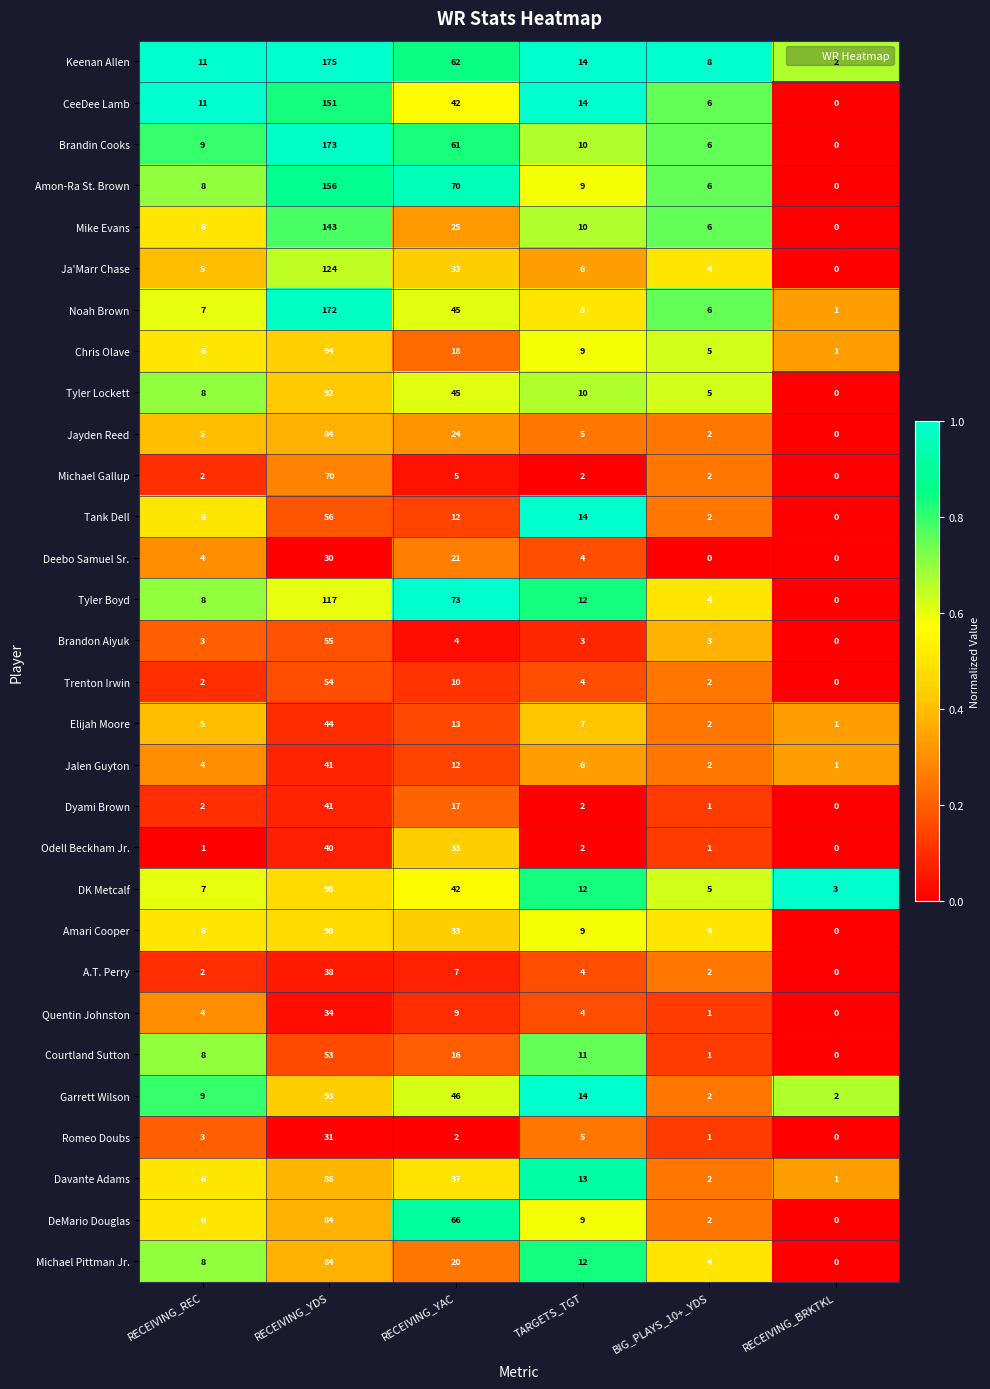

At which category is the sum across all series the highest?

RECEIVING_YDS